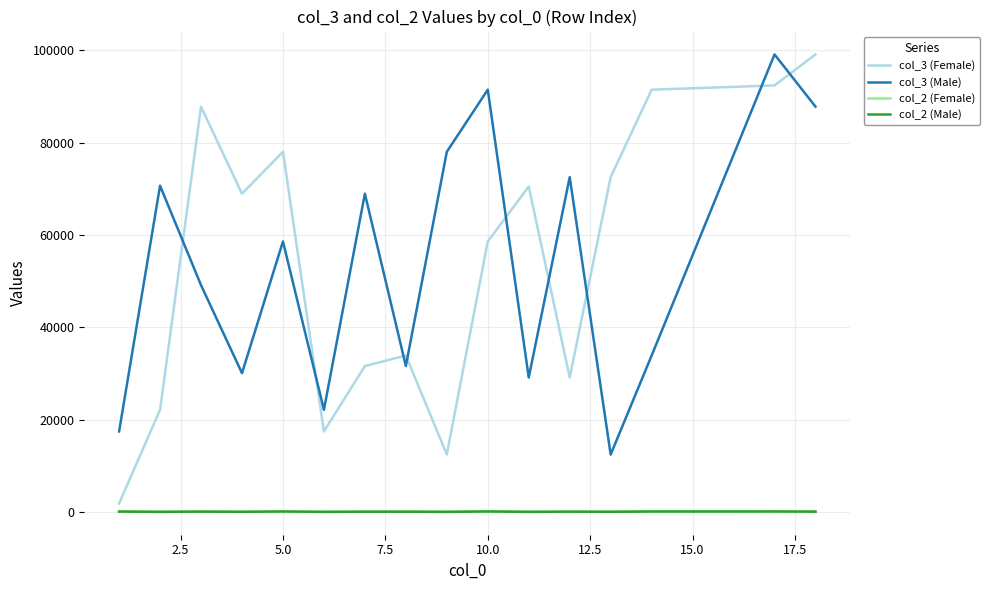

Which series has the largest range (max minus min)?

col_3 (Female)